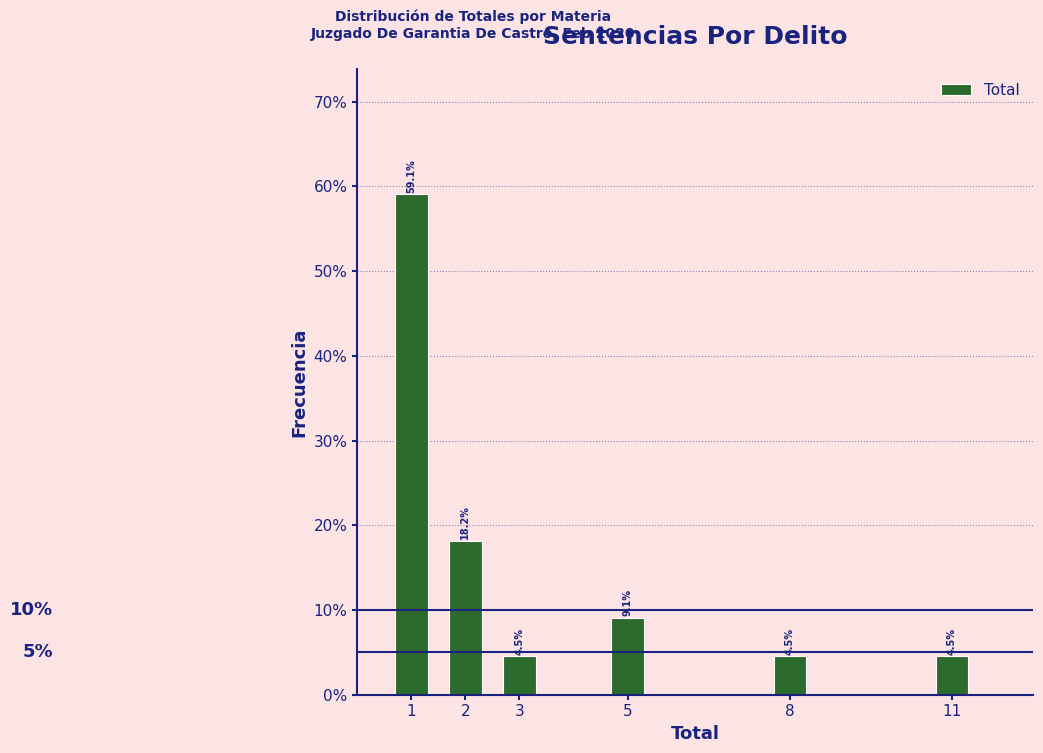

Reading left to right, what are all the values shown in this chart?

1=59.1	2=18.2	3=4.5	5=9.1	8=4.5	11=4.5